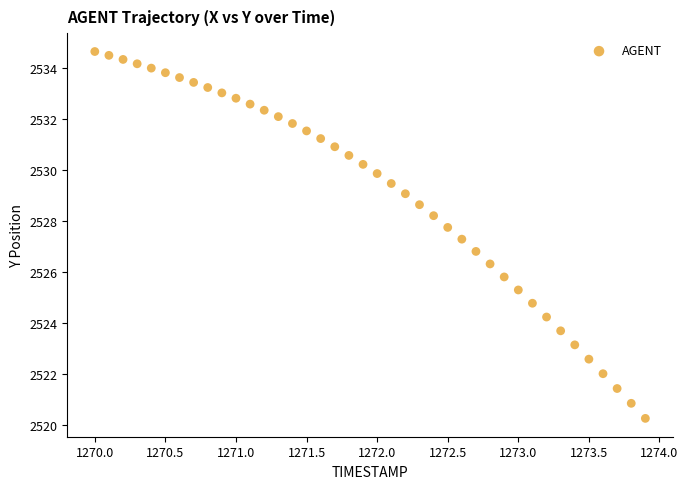

What is the range of X values (max minus min)?

3.9